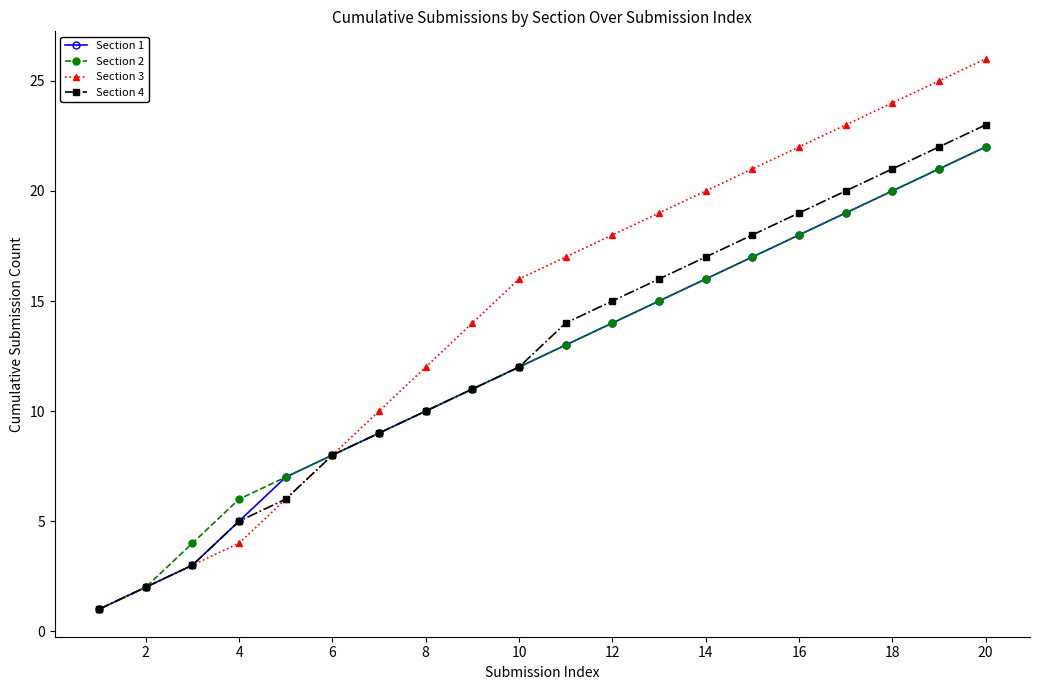

What is the difference between the maximum and minimum values in the Section 2 series?

21